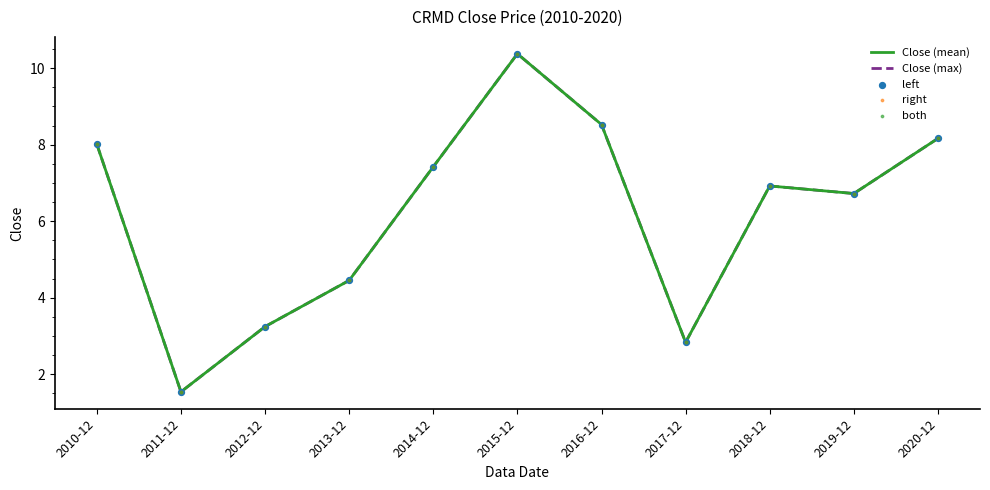

Does the chart have visible grid lines?

No